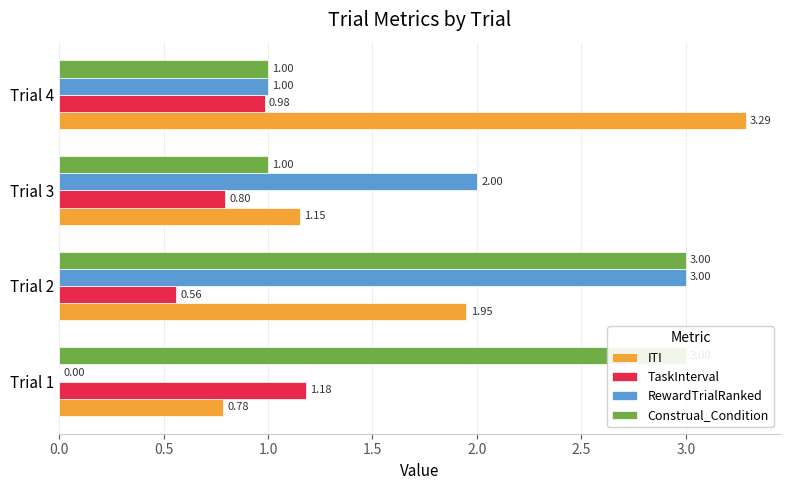

How many bars are there in total?

16